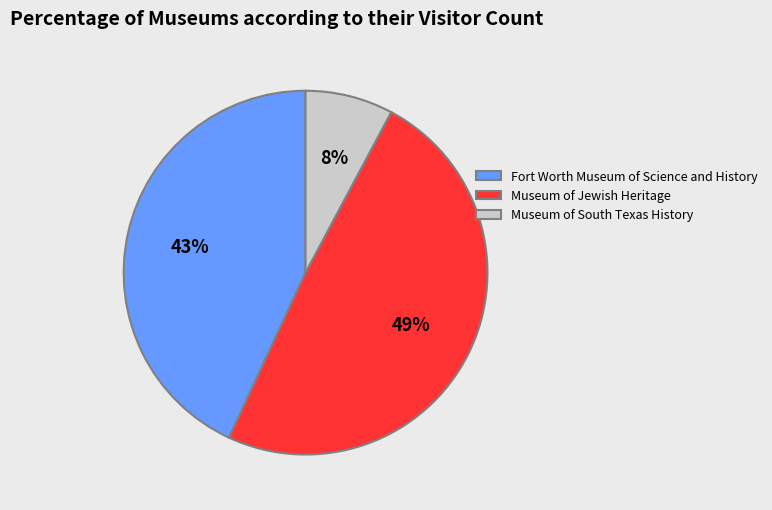

The Fort Worth Museum of Science and History slice represents 43% of the pie. True or false?

True